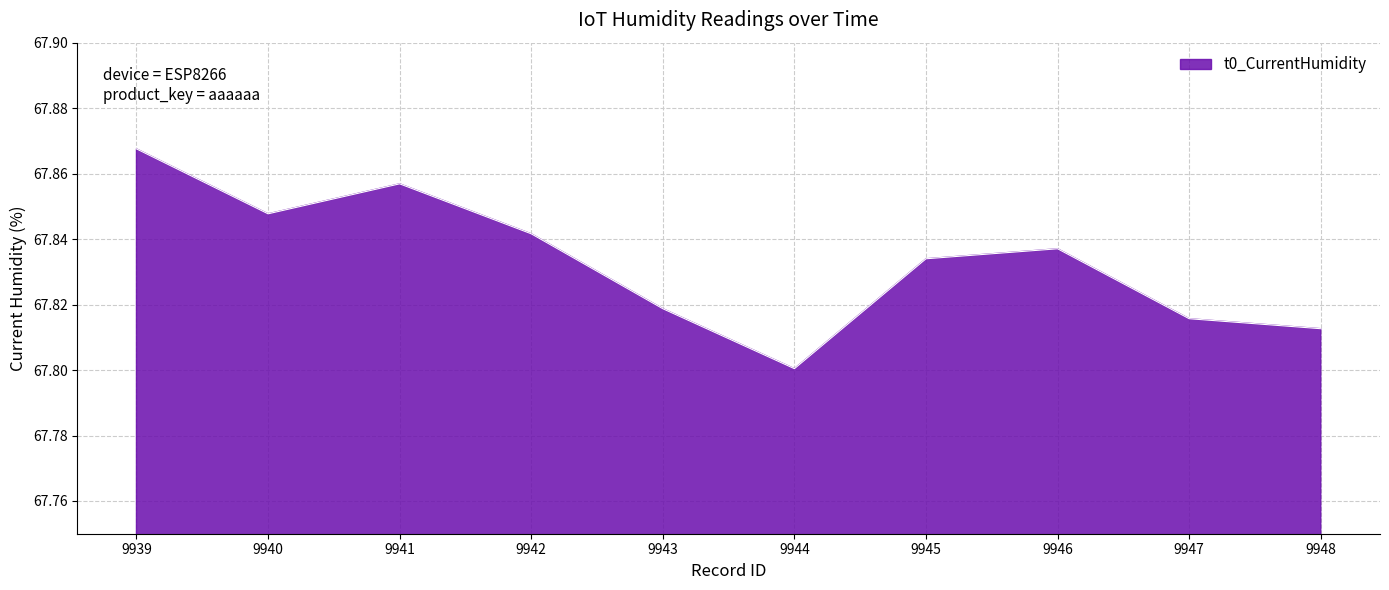

Where is the data nearest to the value 67?

9944